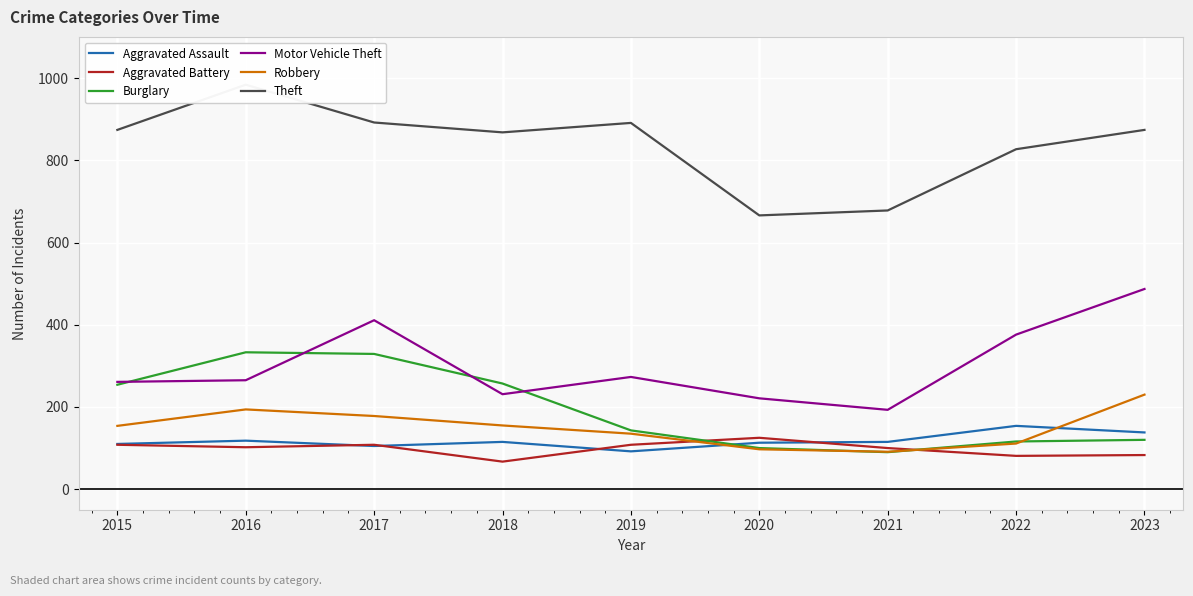

Is this an area chart (filled region under the line)?

No